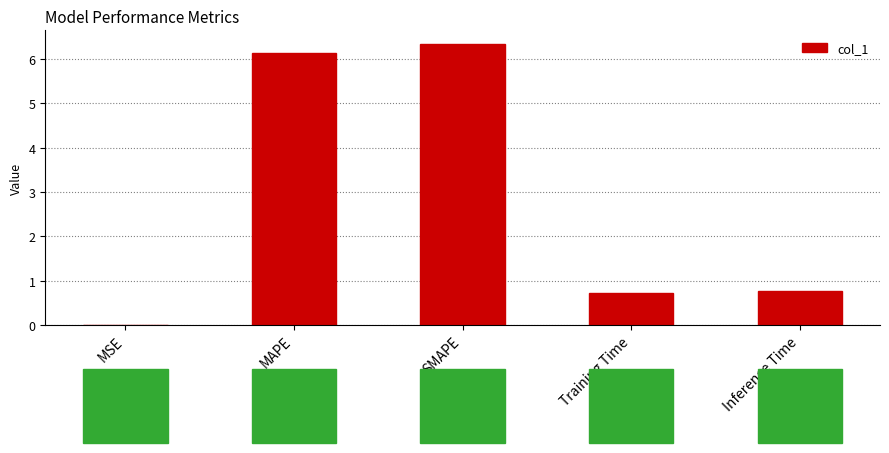

What is the greatest value displayed?

6.3